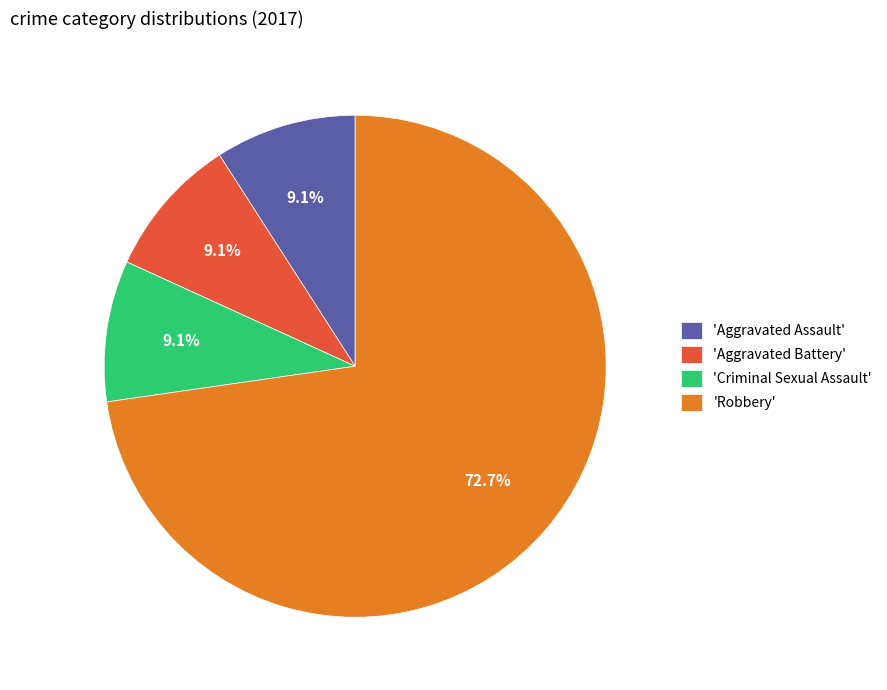

Between 'Robbery' and 'Aggravated Battery', which is larger?

'Robbery'